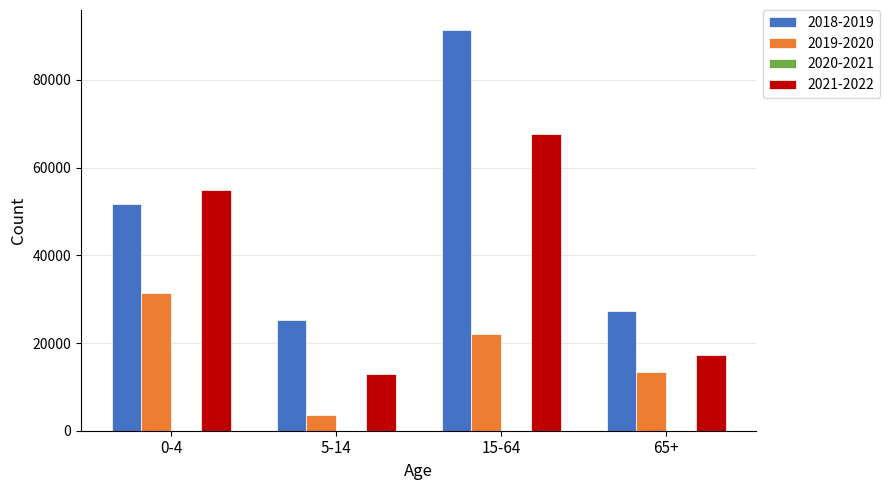

At which label is 2019-2020 closest to 17476?

65+